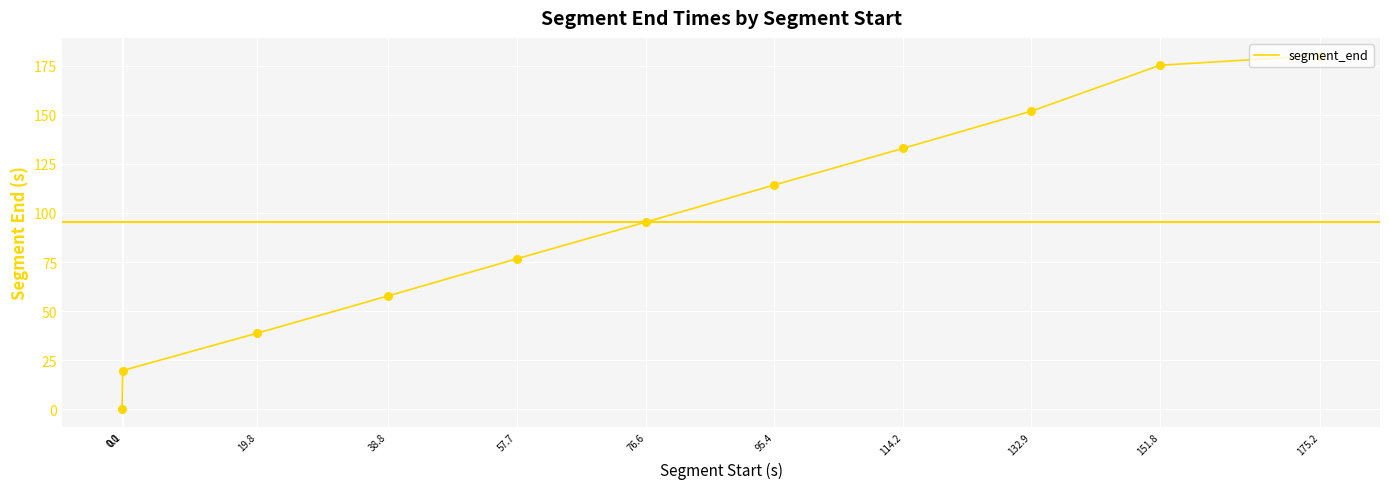

Approximately how many times larger is the value at 132.9 compared to 0.1?

7.7